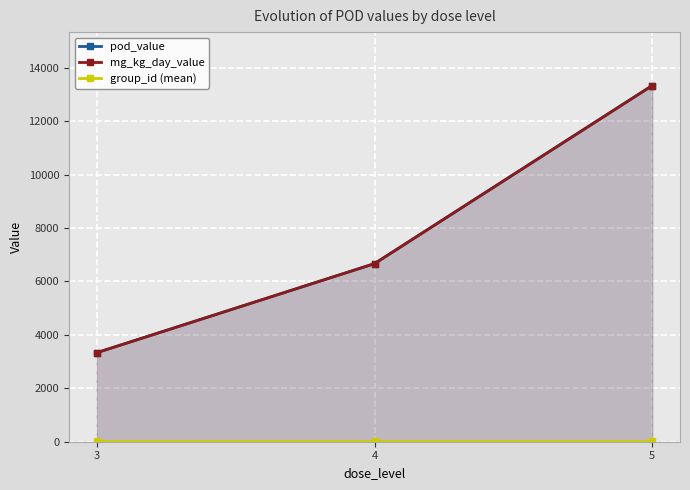

At which label does pod_value first exceed 6666?

4